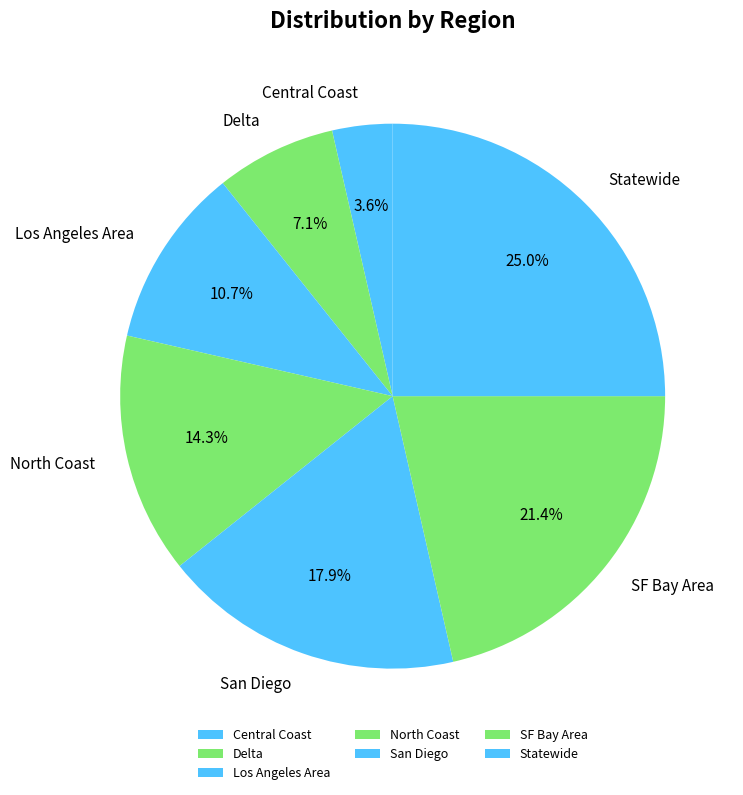

Is the sum of Statewide and Delta greater than half?

No